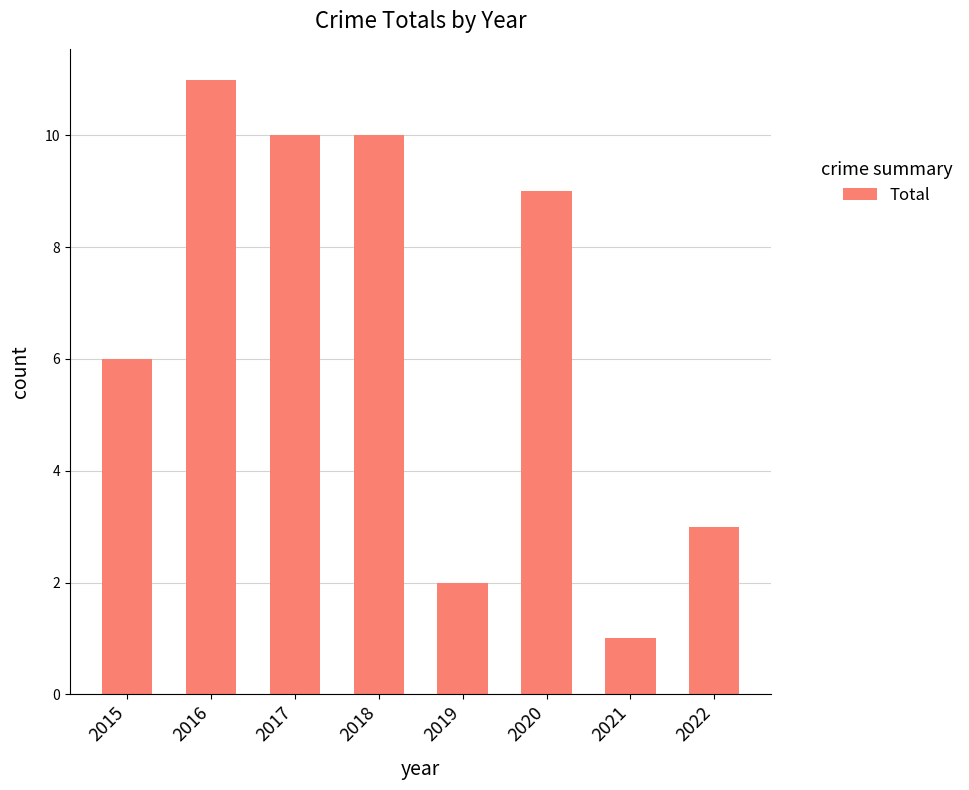

What is the approximate value at 2016, to the nearest 10?

10